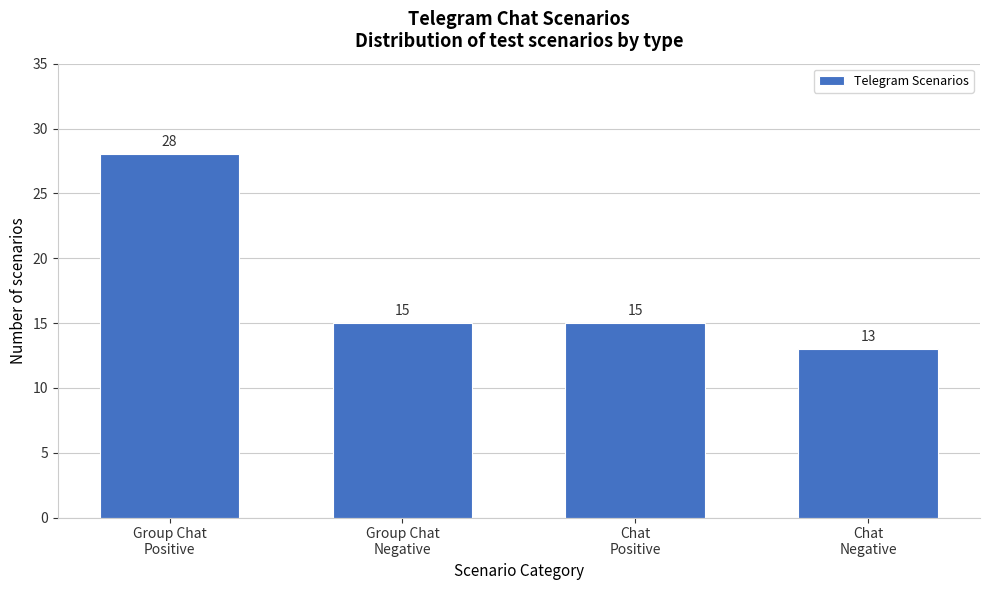

Reading left to right, what are all the values shown in this chart?

28	15	15	13